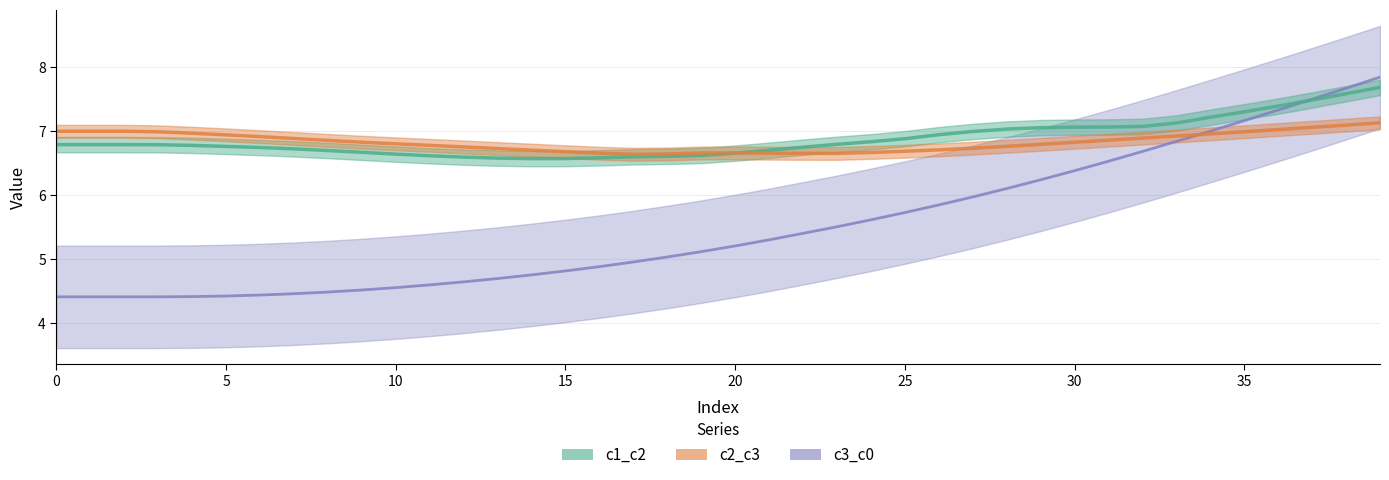

At which label is c1_c2 closest to 7?

27